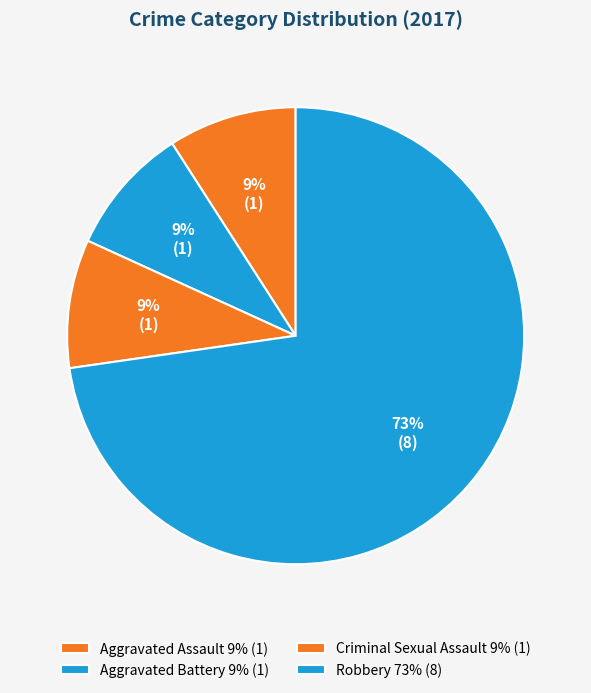

Count the number of slices in the pie.

4